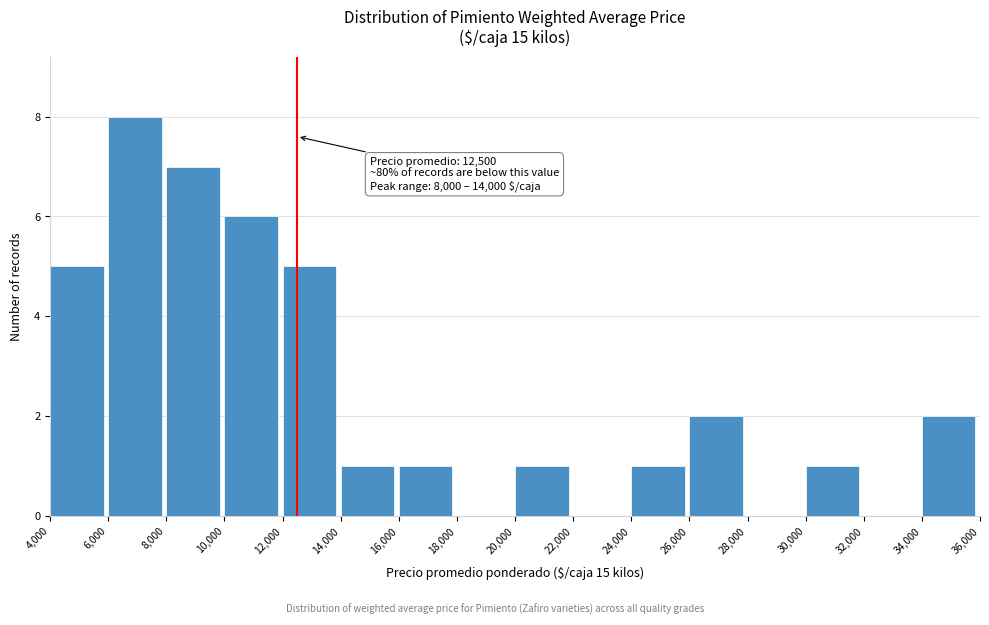

Over which range of the x-axis is the bar tallest?

6,000 to 8,000